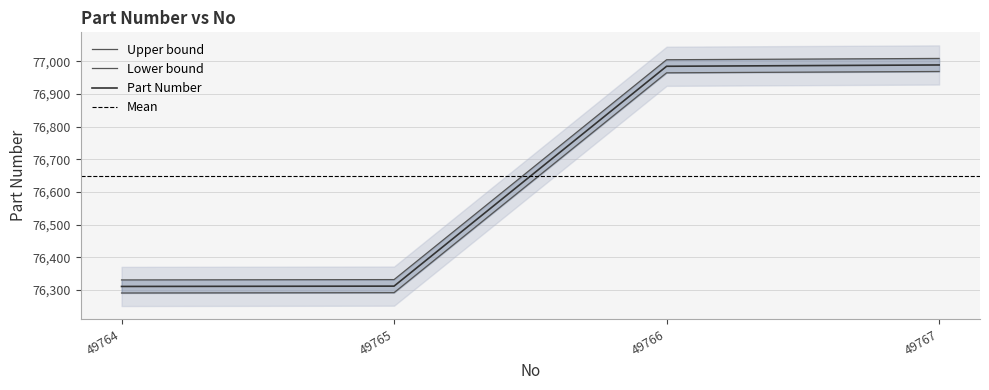

What is the difference between the second highest and second lowest values?

673